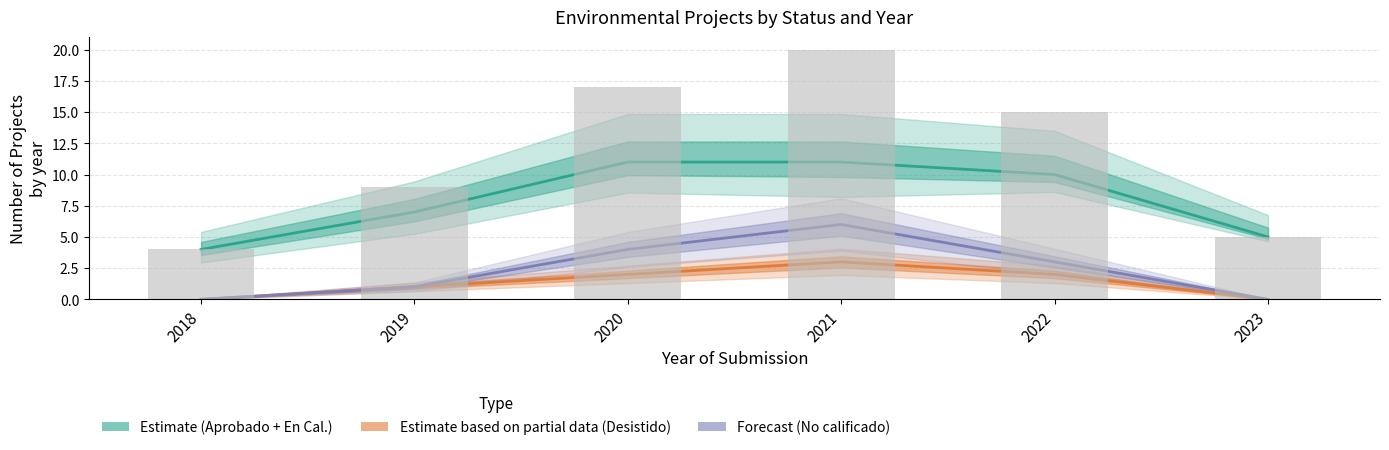

At which label does No calificado first exceed 3?

2020